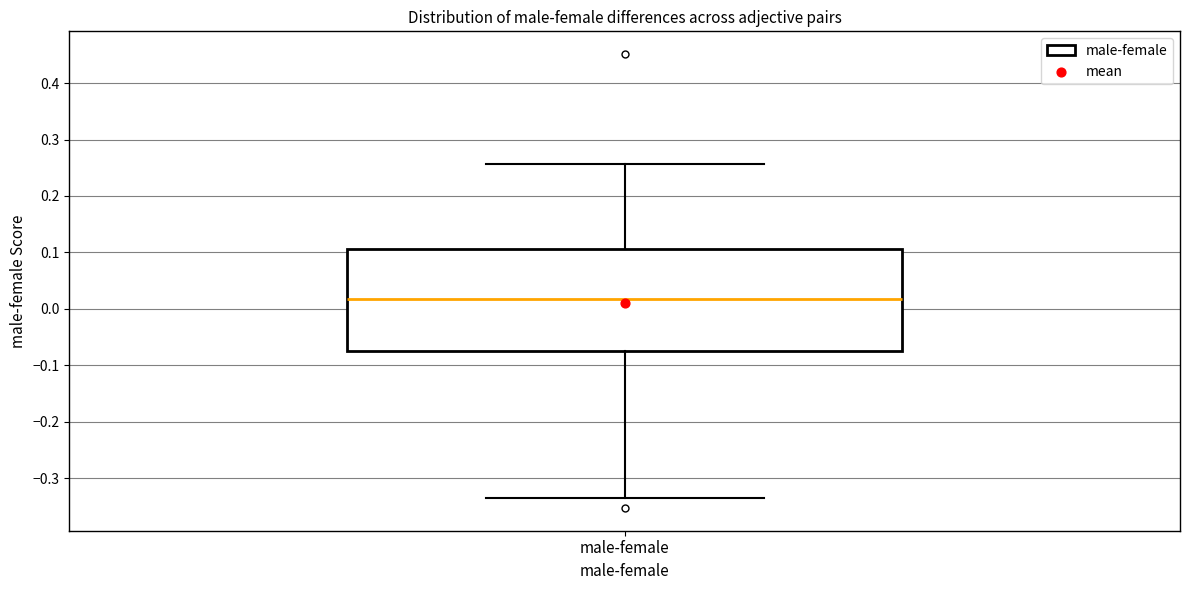

Read this box plot against the y-axis: the position of the median line, the range covered by the box, and the ends of both whiskers. The values are not printed on the chart, so give them approximately, as read against the axis.

median 0.02, box -0.08 to 0.11, whiskers -0.34 to 0.26